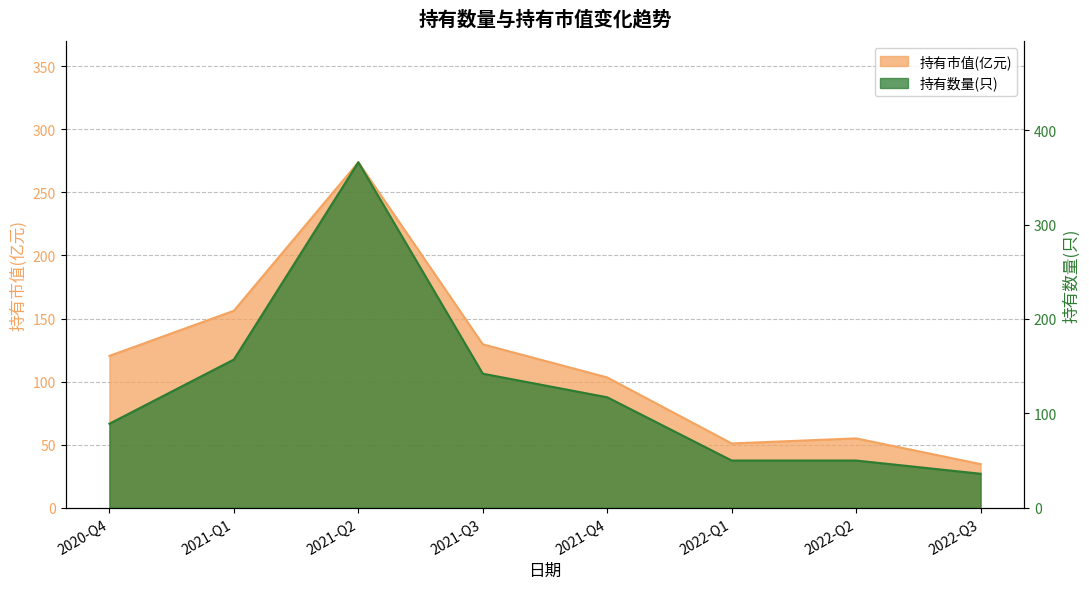

What is the value of the 持有市值(亿元) point at the 7th from the left?

55.0